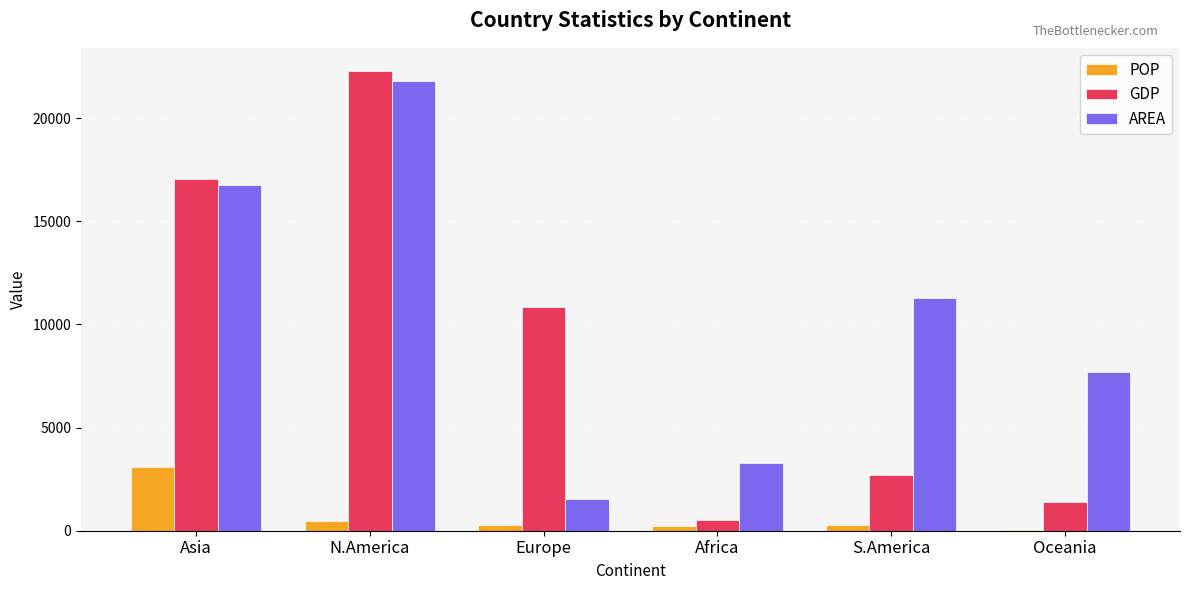

The value of POP at Asia is 4467.2. True or false?

False